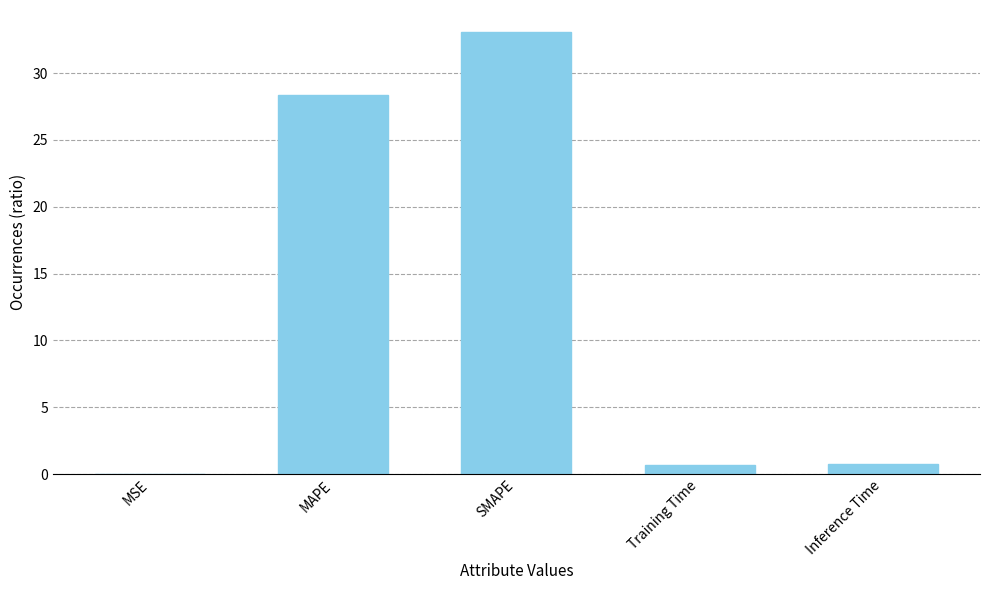

Between MAPE and Training Time, which is larger?

MAPE